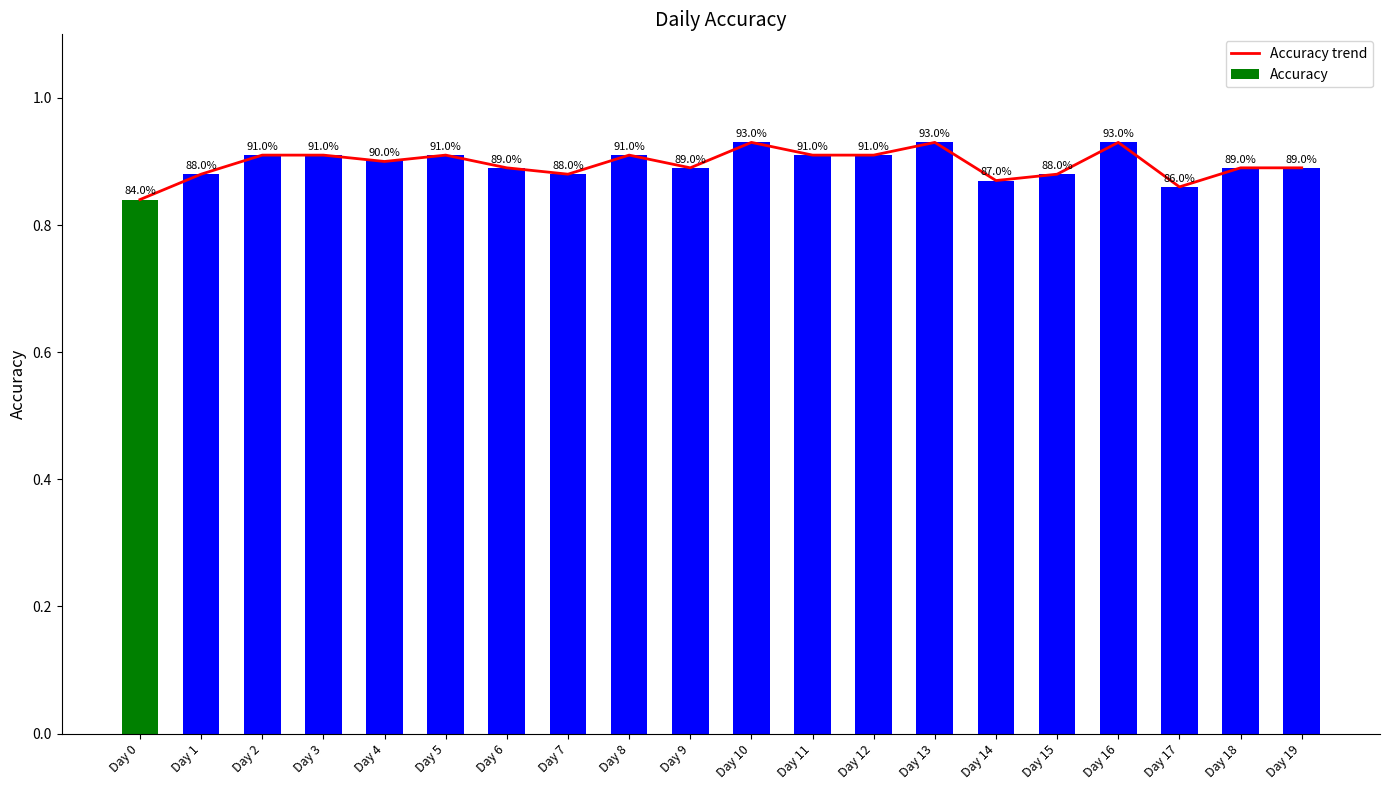

What are all the series names shown in the legend?

Accuracy trend, Accuracy